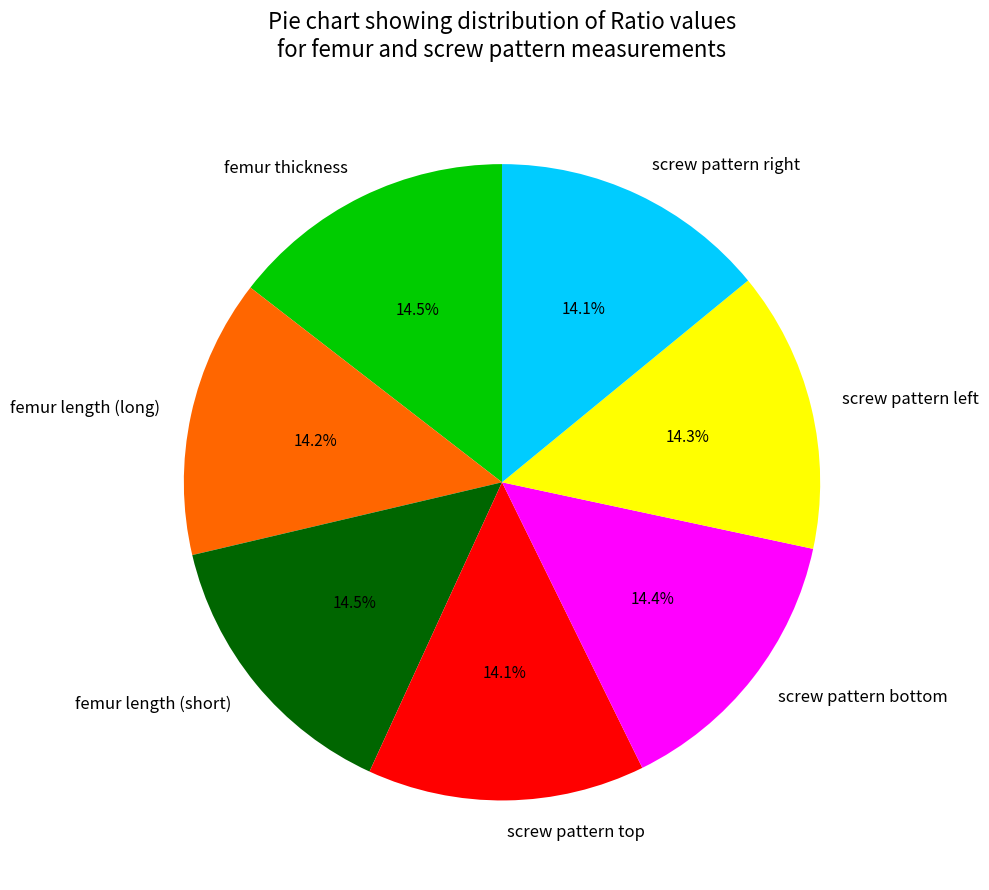

Does femur length (short) represent more than half of the total?

No